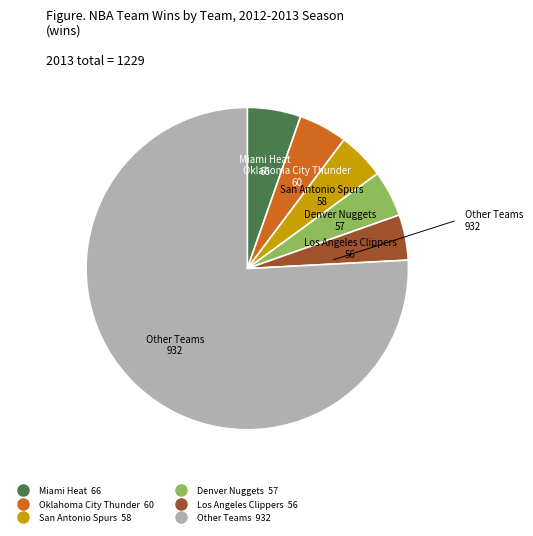

Is there a majority slice in this chart?

Yes